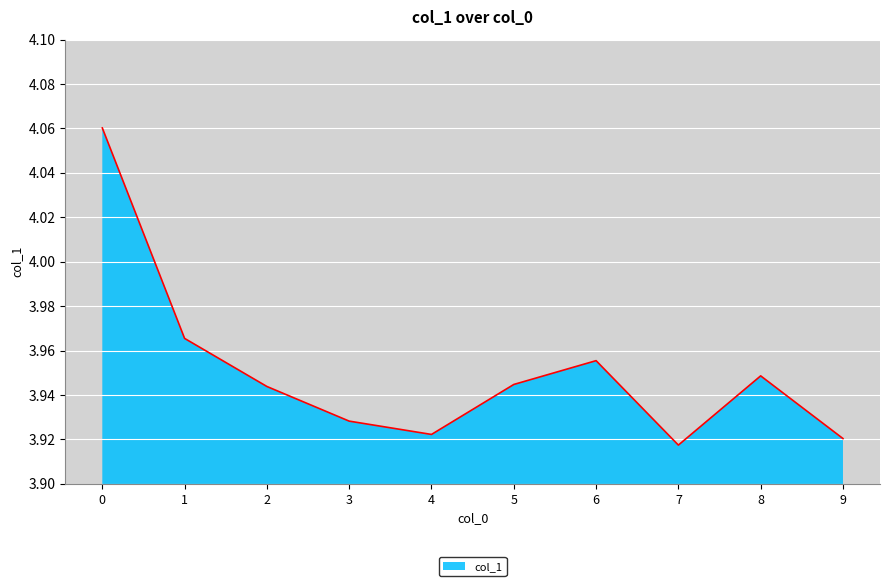

Does the chart display data point markers on the line(s)?

No